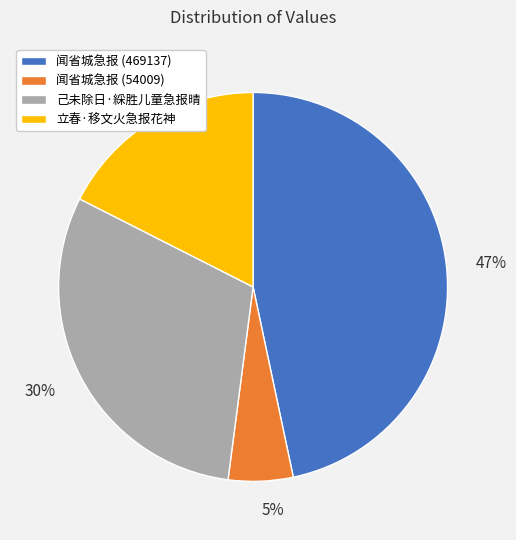

Between 30% and 47%, which is larger?

47%